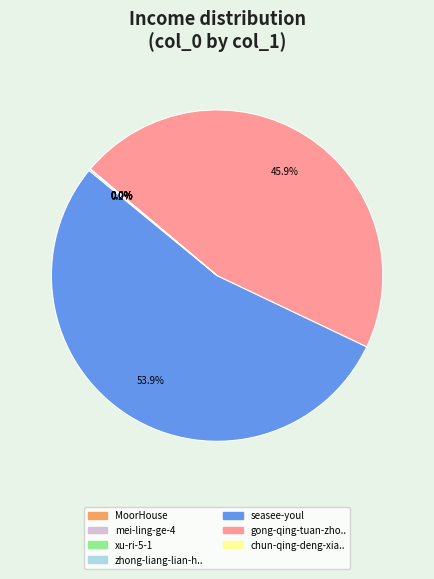

Does any single category account for the majority?

Yes